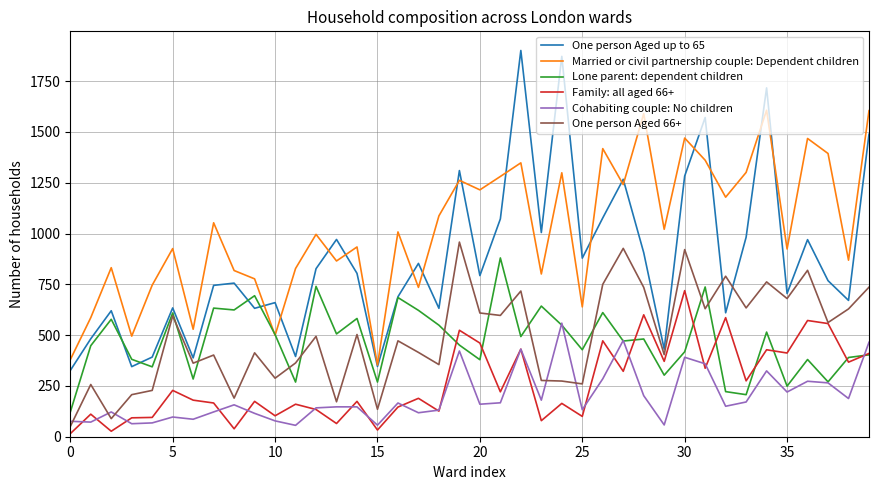

What is the difference between the maximum and minimum values in the Married or civil partnership couple: Dependent children series?

1254